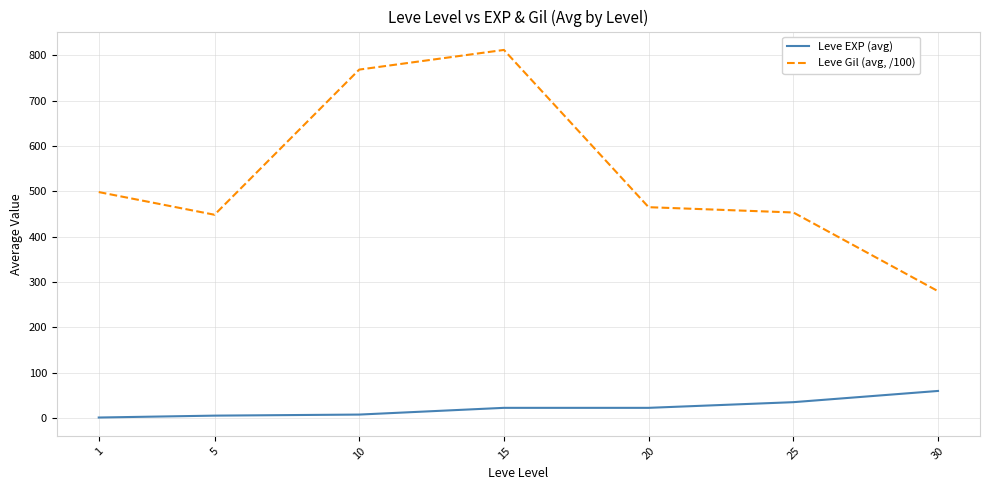

What is the minimum value shown in the chart?

1.3